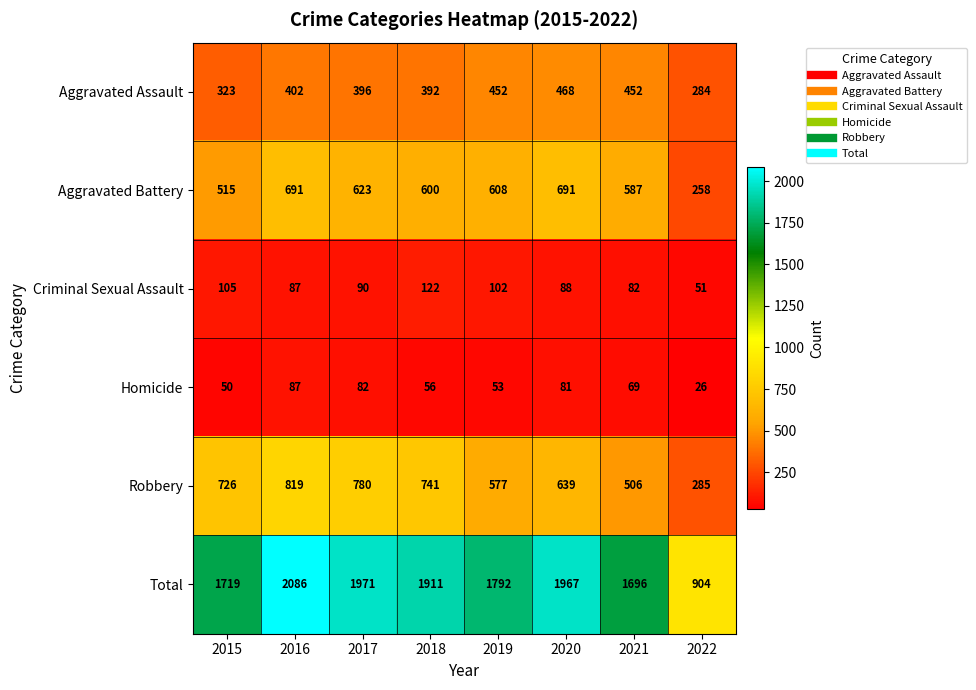

List the labels in order of Criminal Sexual Assault value, largest first.

2018, 2015, 2019, 2017, 2020, 2016, 2021, 2022